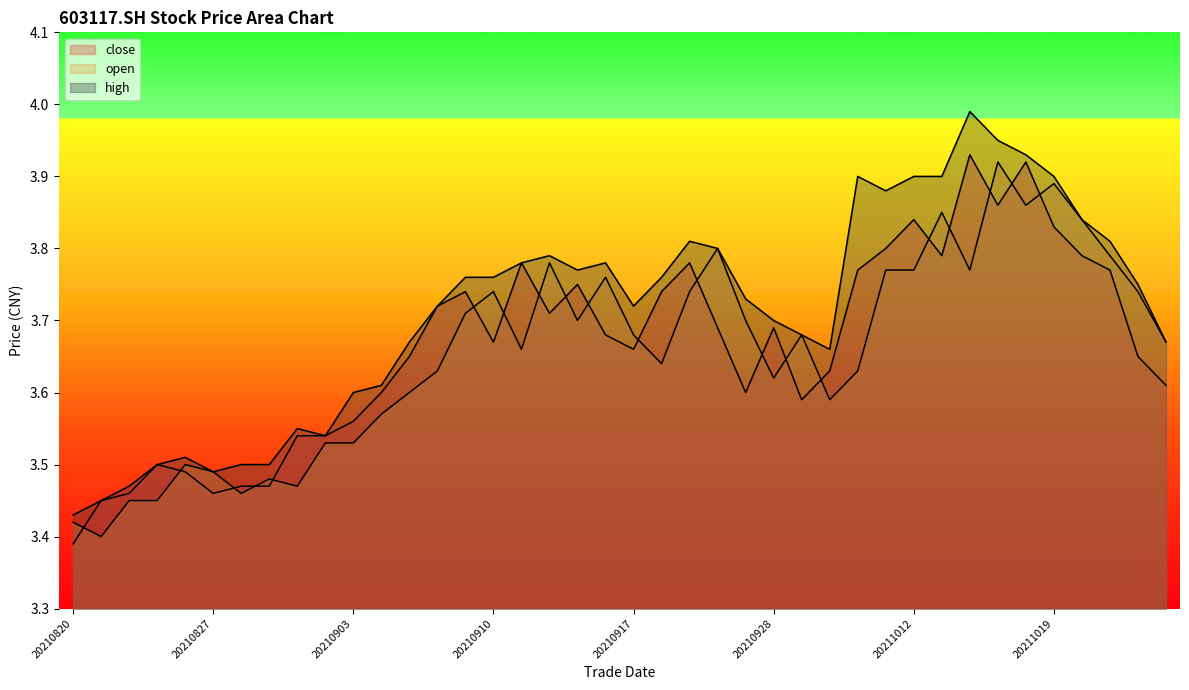

Which series has the widest spread of values?

high